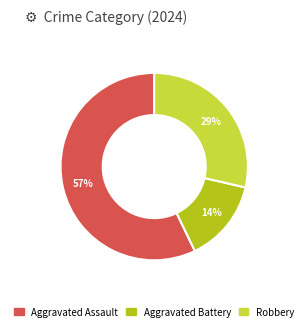

To the nearest percent, what is the average slice percentage?

33%